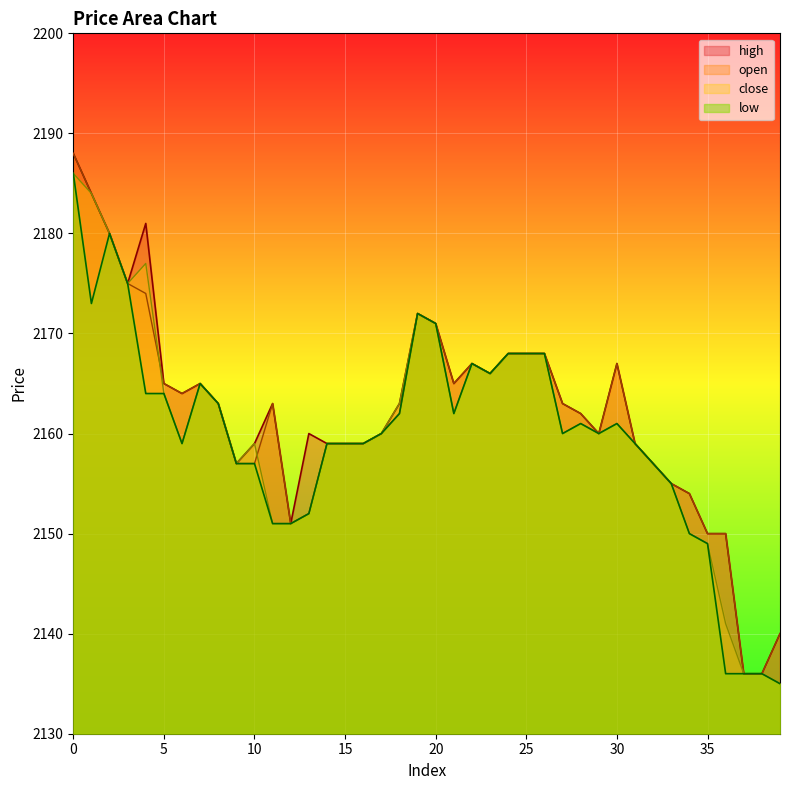

Rank the series at 20 from lowest to highest value.

open, high, close, low